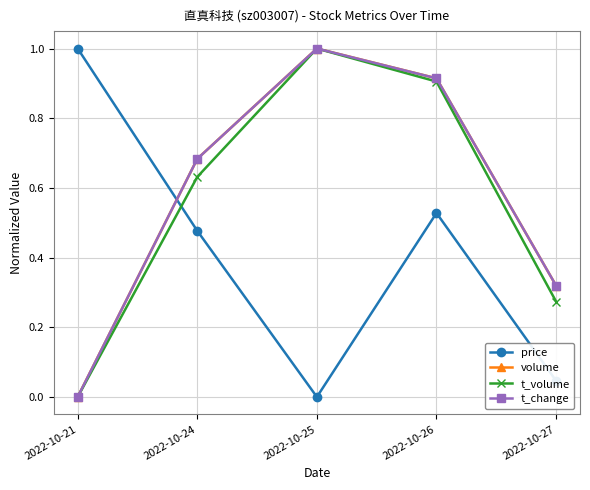

Between which two adjacent categories do volume and price first intersect?

2022-10-21 and 2022-10-24